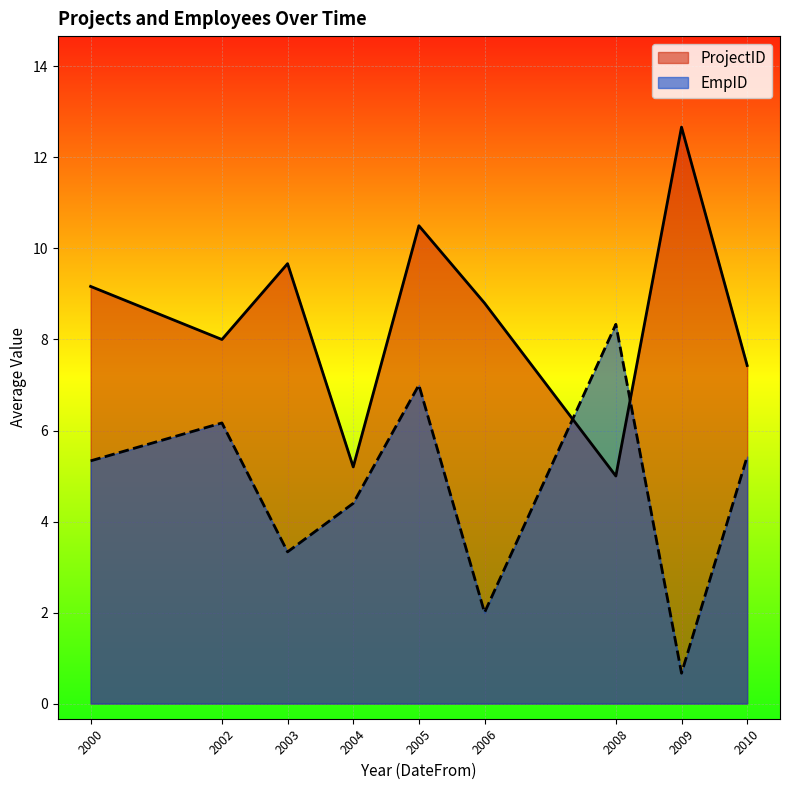

How many times do EmpID and ProjectID cross each other?

2